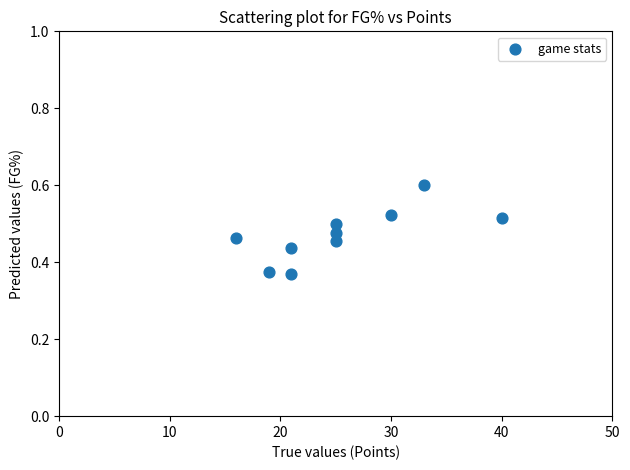

What is the range of X values (max minus min)?

24.0